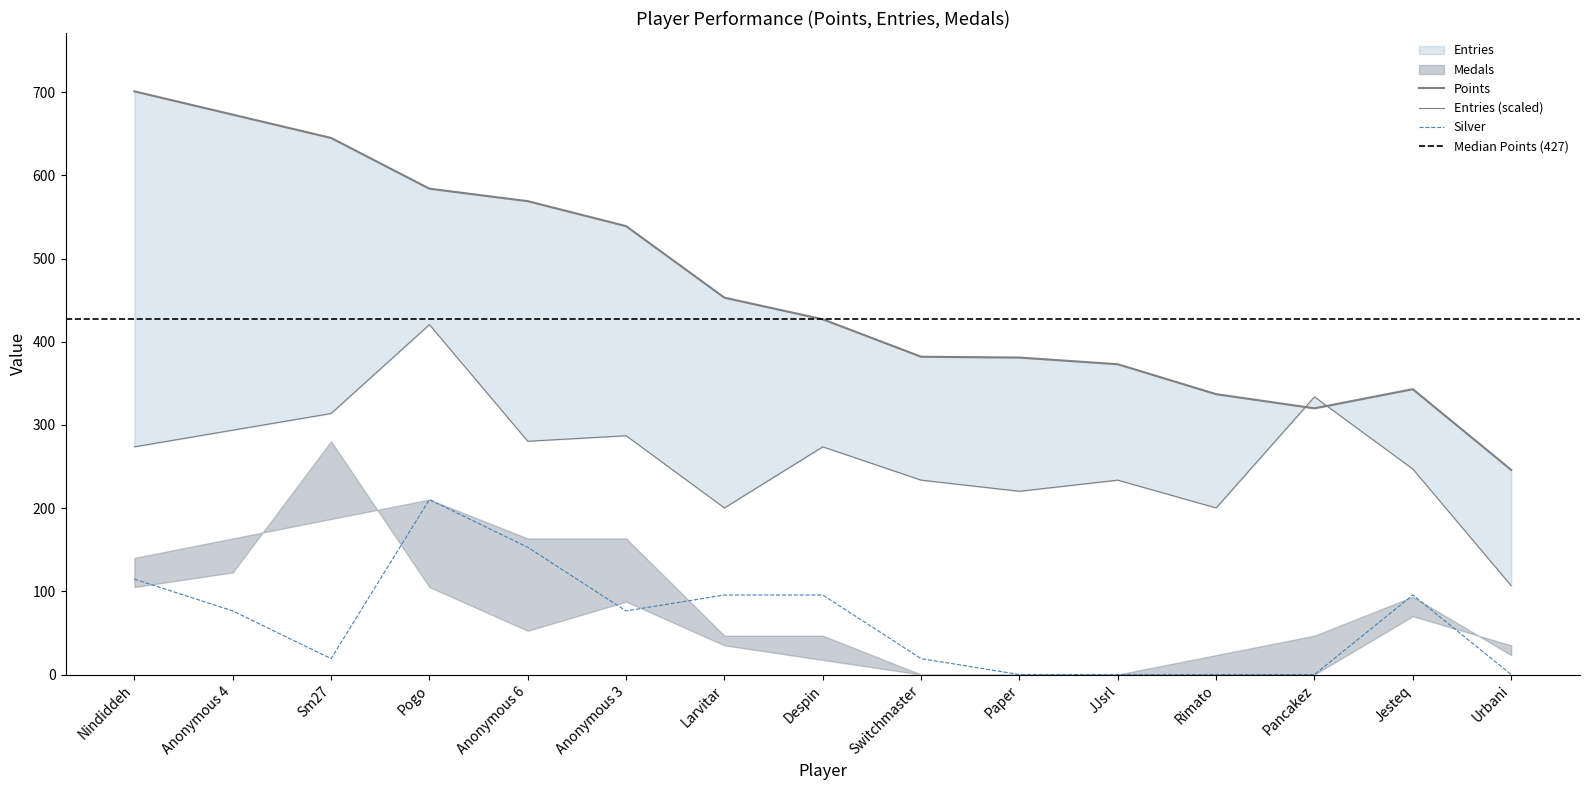

What is the average value of the Entries series?

261.3